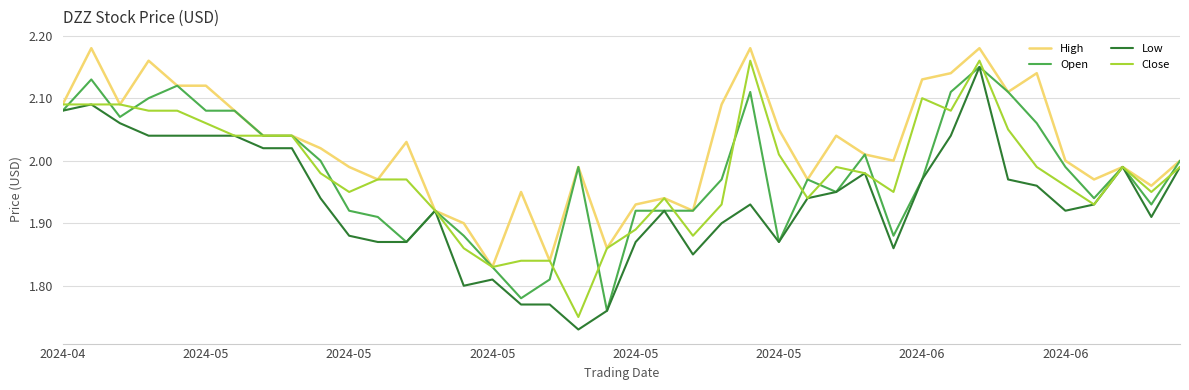

Which series has the largest total across all categories?

High